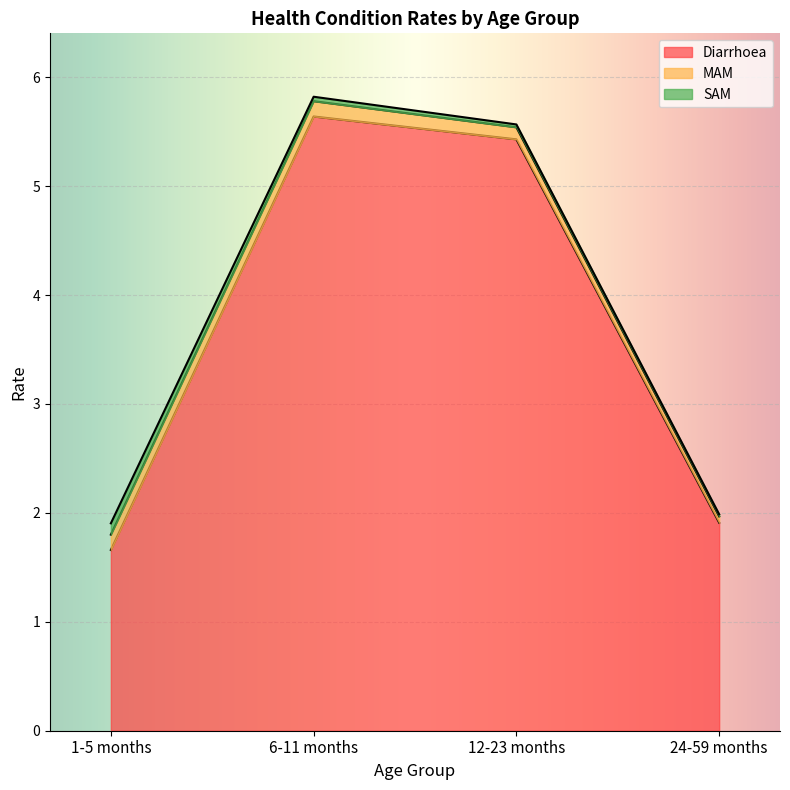

Reading left to right, list all the values displayed in this chart.

Diarrhoea: 1.7	5.6	5.4	1.9
MAM: 0.1	0.1	0.1	0.1
SAM: 0.1	0.0	0.0	0.0